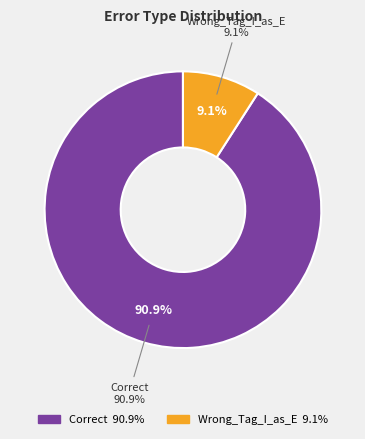

How many segments does this pie chart have?

2